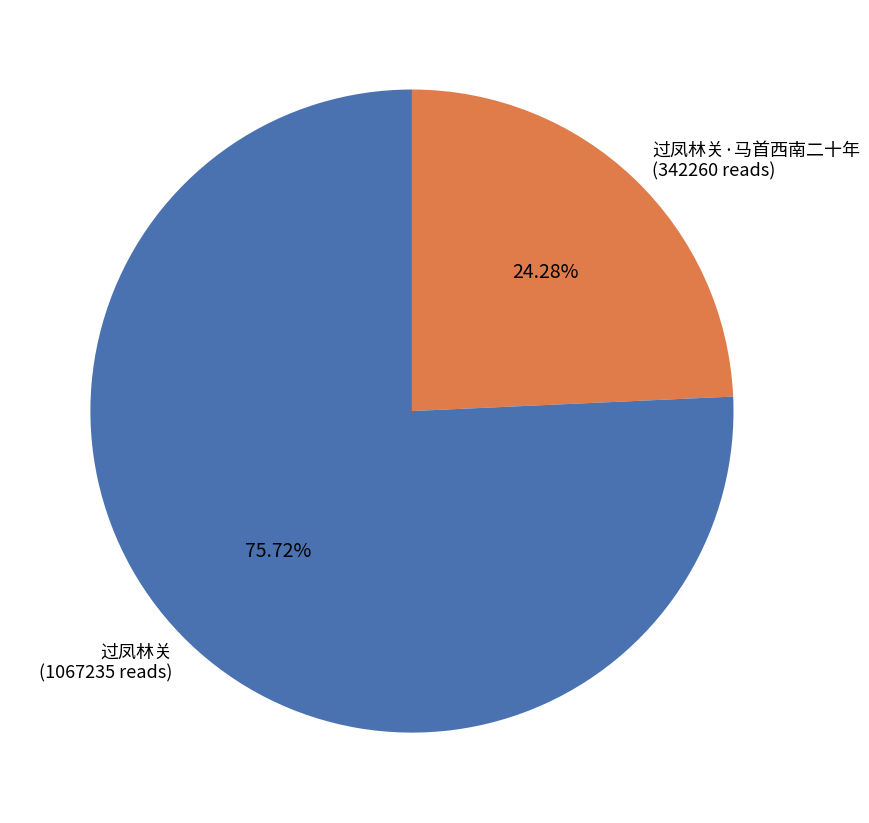

What percentage is the 过凤林关·马首西南二十年 slice, to the nearest percent?

24%